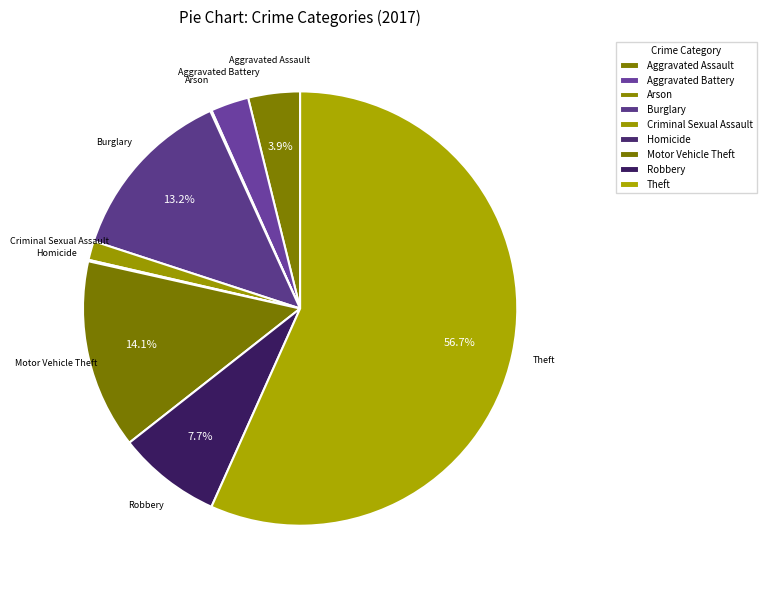

Combined, do Theft and Criminal Sexual Assault account for over 50%?

Yes